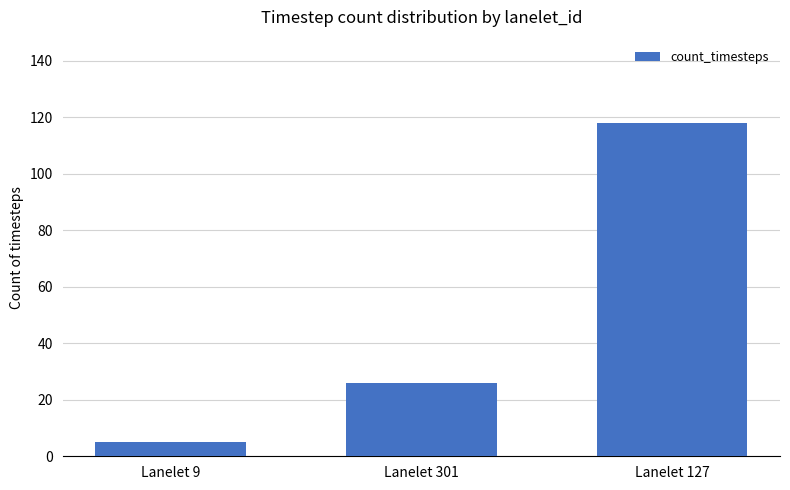

The value at Lanelet 301 is 5. True or false?

False